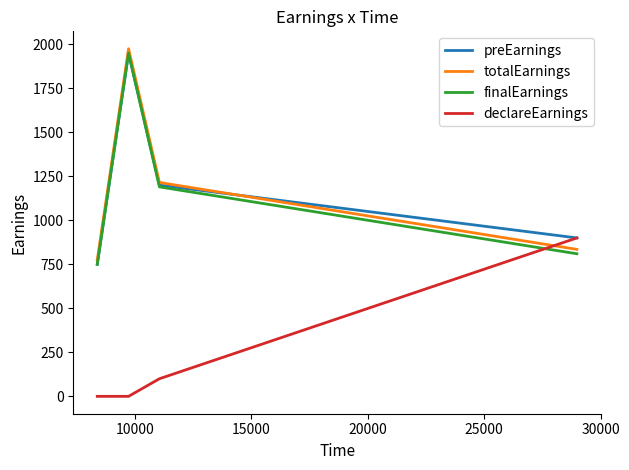

What are all the series names shown in the legend?

preEarnings, totalEarnings, finalEarnings, declareEarnings